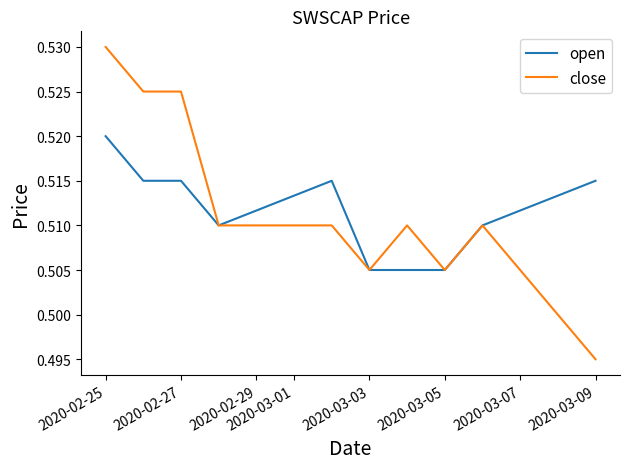

Which series has the largest range (max minus min)?

close